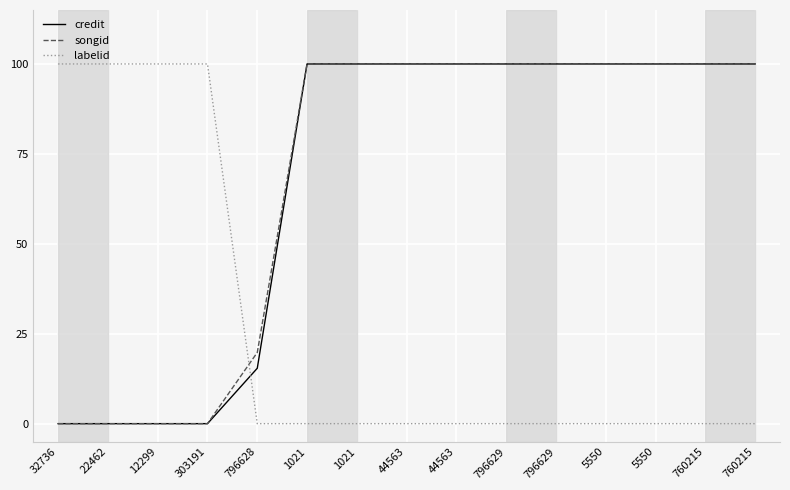

What is the maximum value for labelid?

100.0